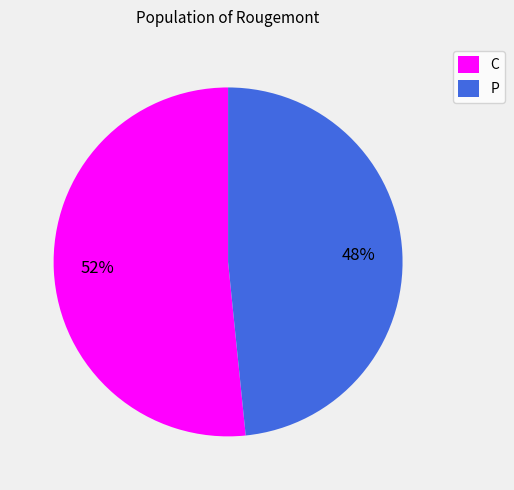

Count the number of slices in the pie.

2